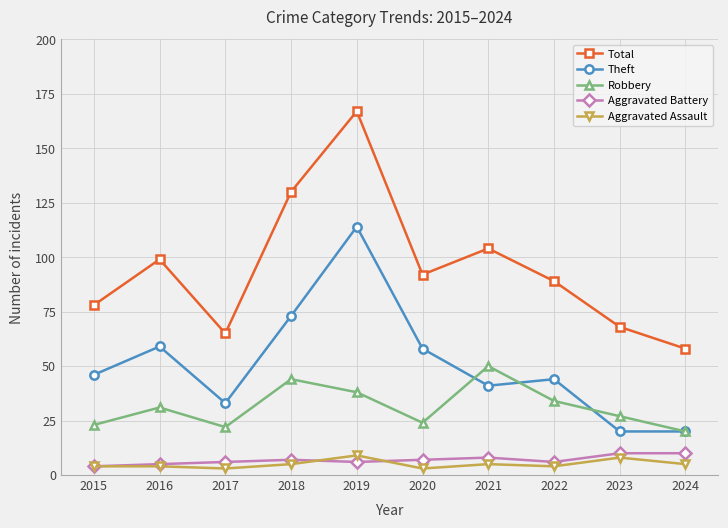

What is the total value across all series at 2024?

113